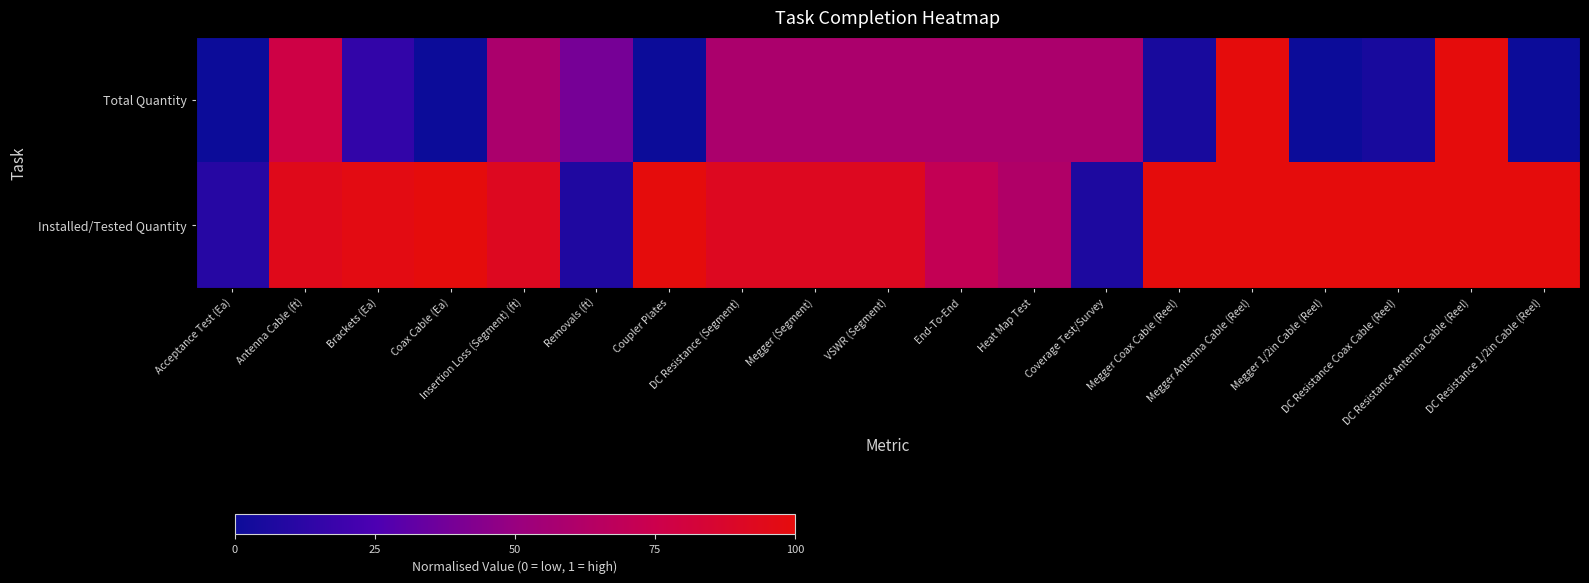

At Coupler Plates, list the series in order from smallest to largest.

Total Quantity, Installed/Tested Quantity